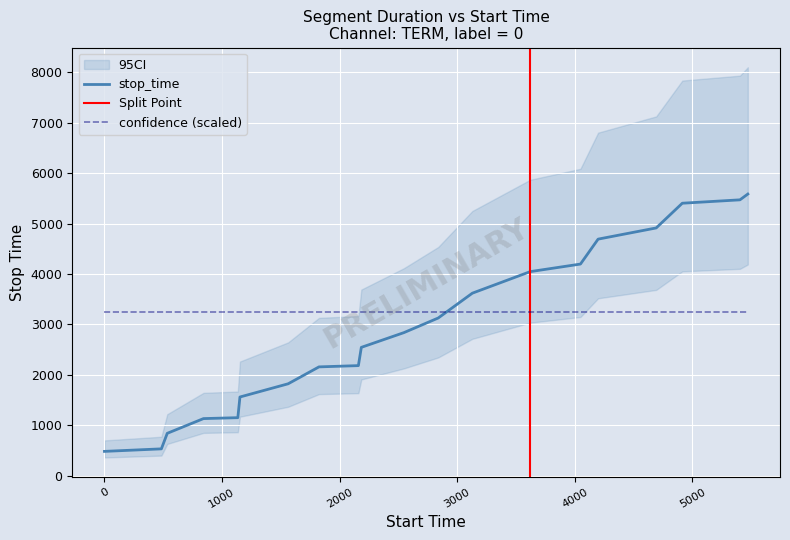

True or false: confidence (scaled) and stop_time cross at least once.

True